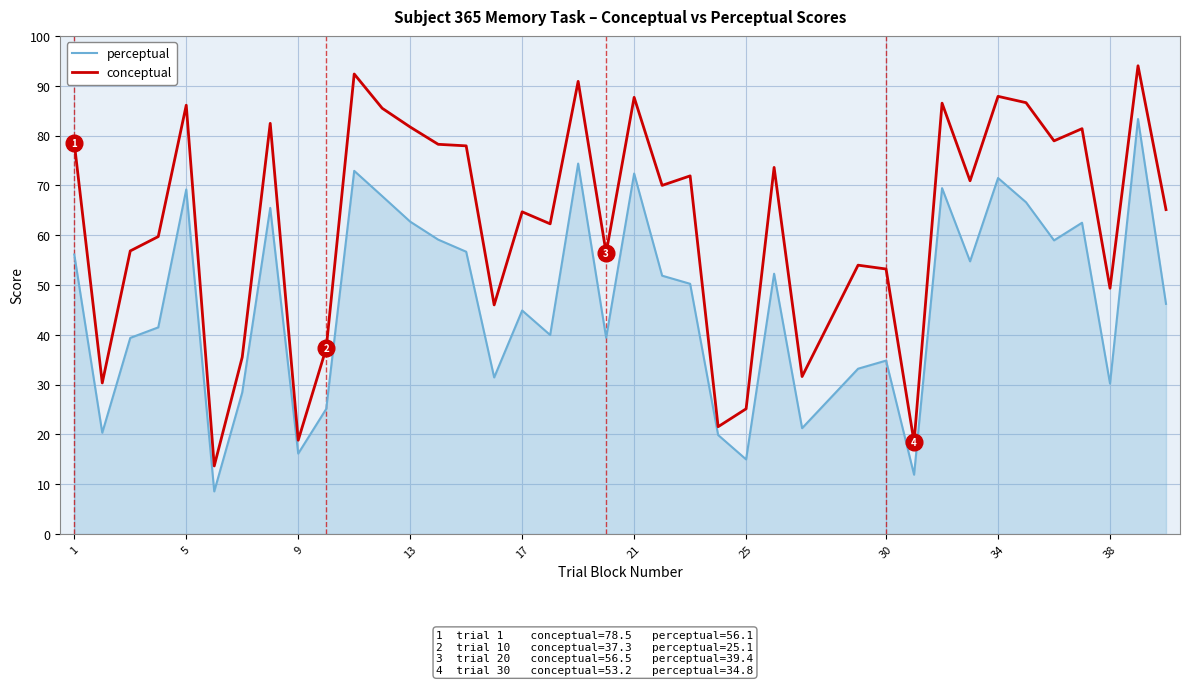

How many lines are shown in the chart?

2